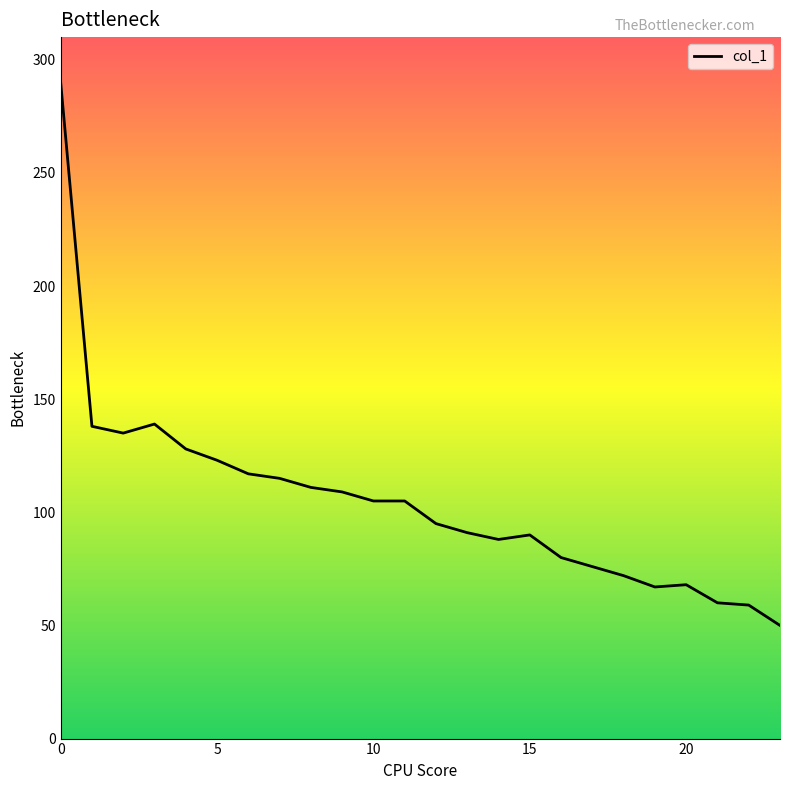

What is the difference between the maximum and minimum values?

240